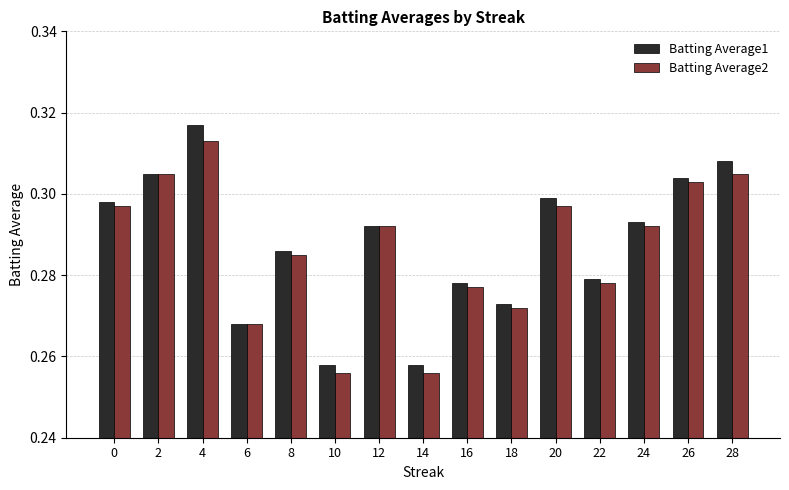

Rank the series by their maximum value, from highest to lowest.

Batting Average1, Batting Average2